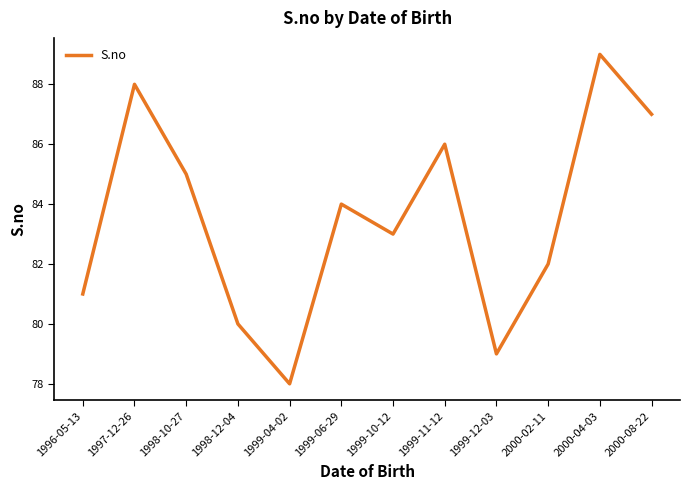

What position from the left is 1996-05-13?

1